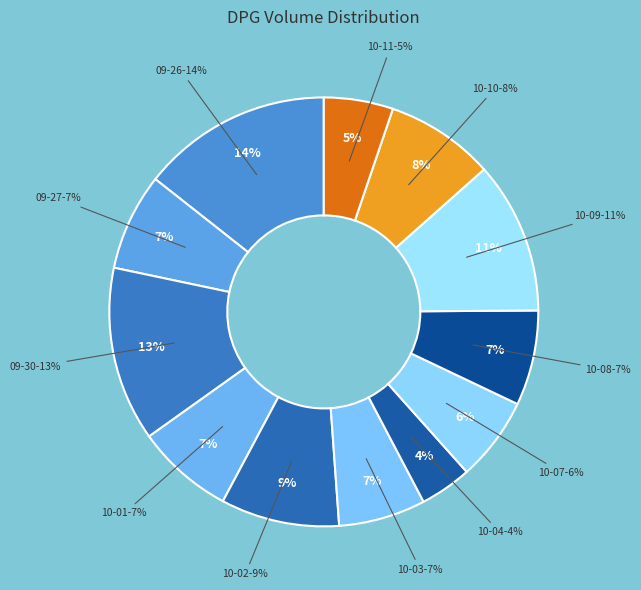

To the nearest percent, what is the difference between the largest and smallest slice percentages?

10%